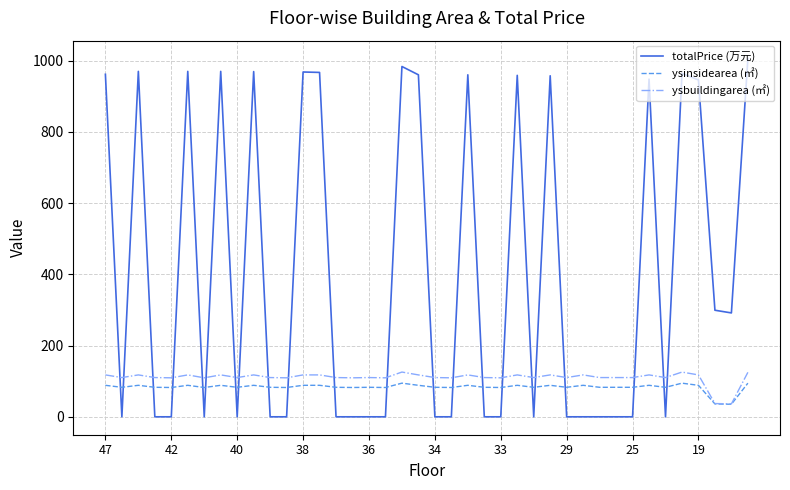

How many lines are shown in the chart?

3